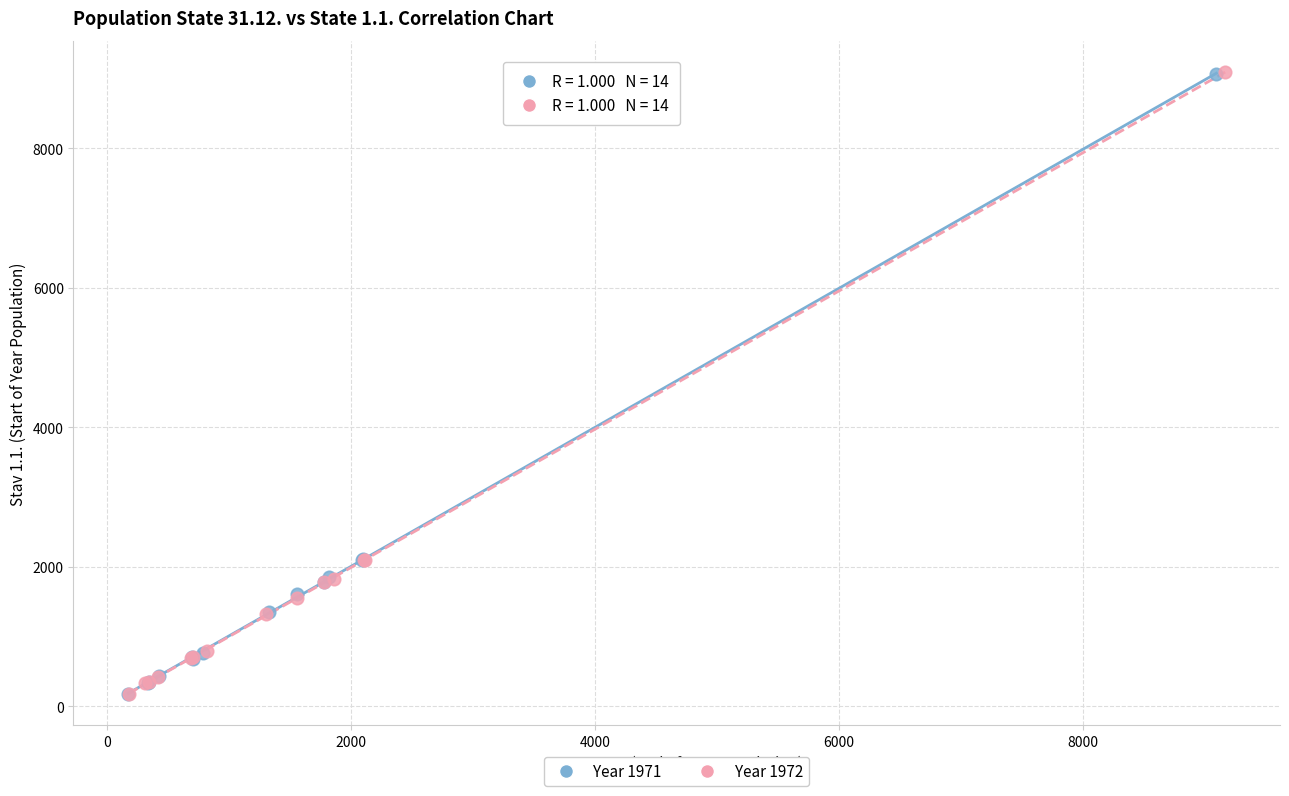

Which series has the largest Y range (max minus min)?

Year 1972